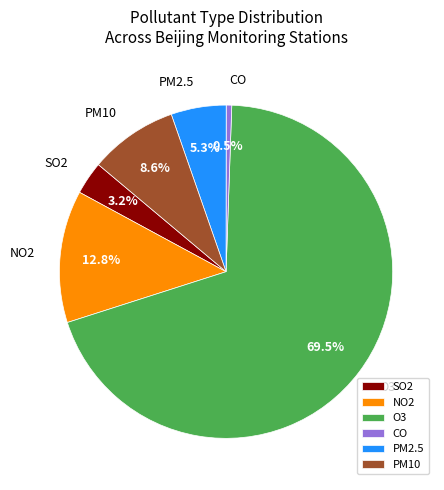

Which has a higher value, PM2.5 or CO?

PM2.5